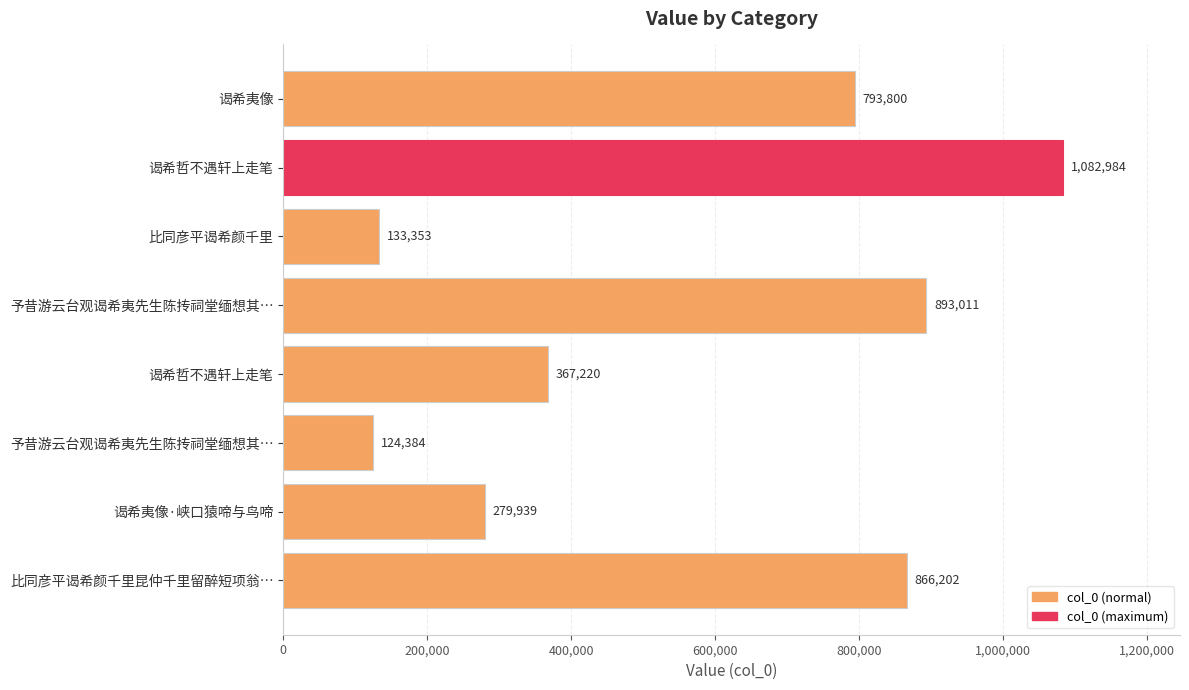

What is the difference between the second highest and minimum values?

768627